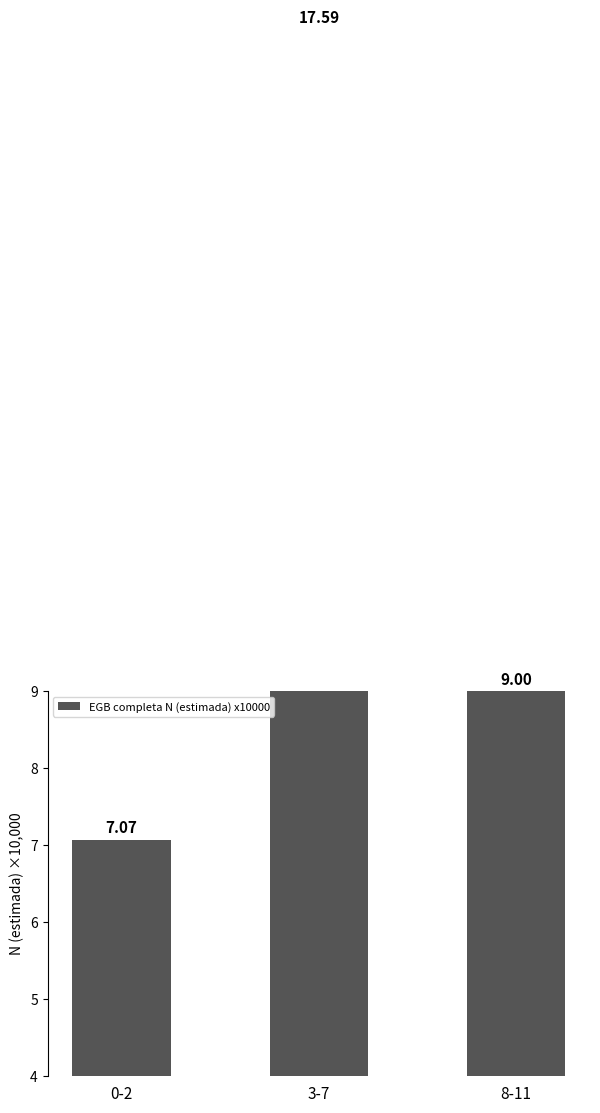

Are the bars grouped side by side (vs. stacked)?

No